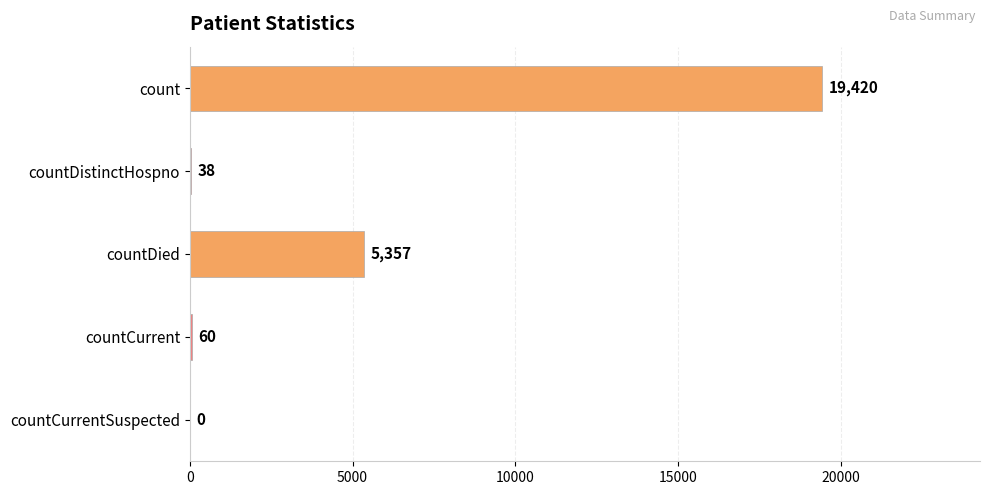

What is the change in value from count to countDied?

-14063